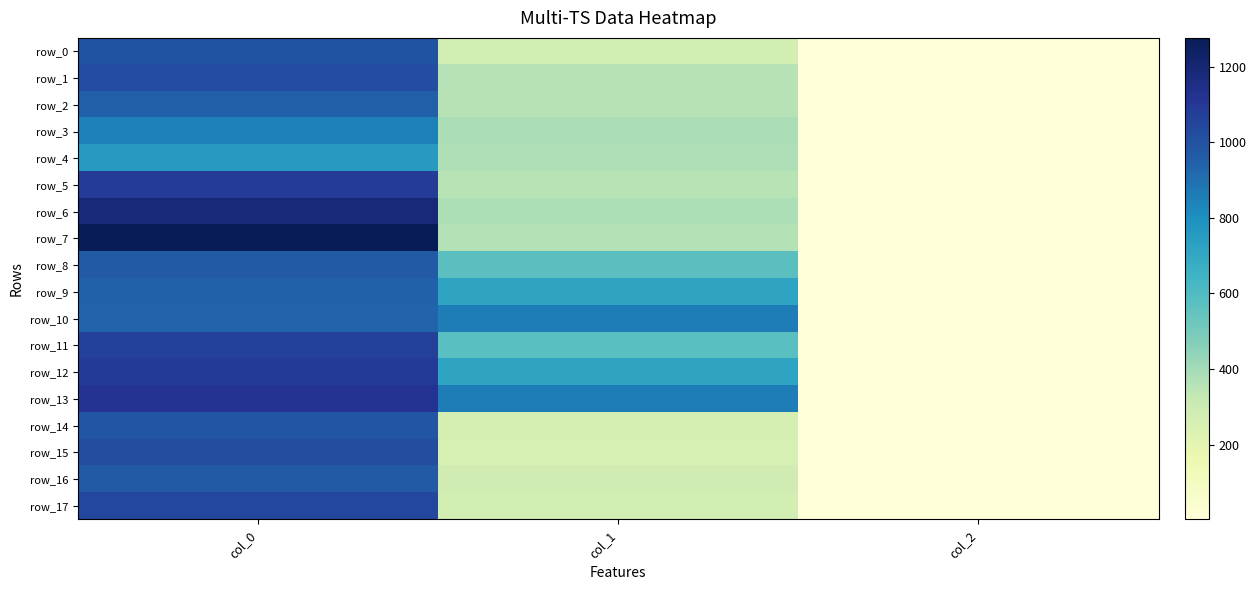

Between col_1 and col_0, which is larger?

col_0